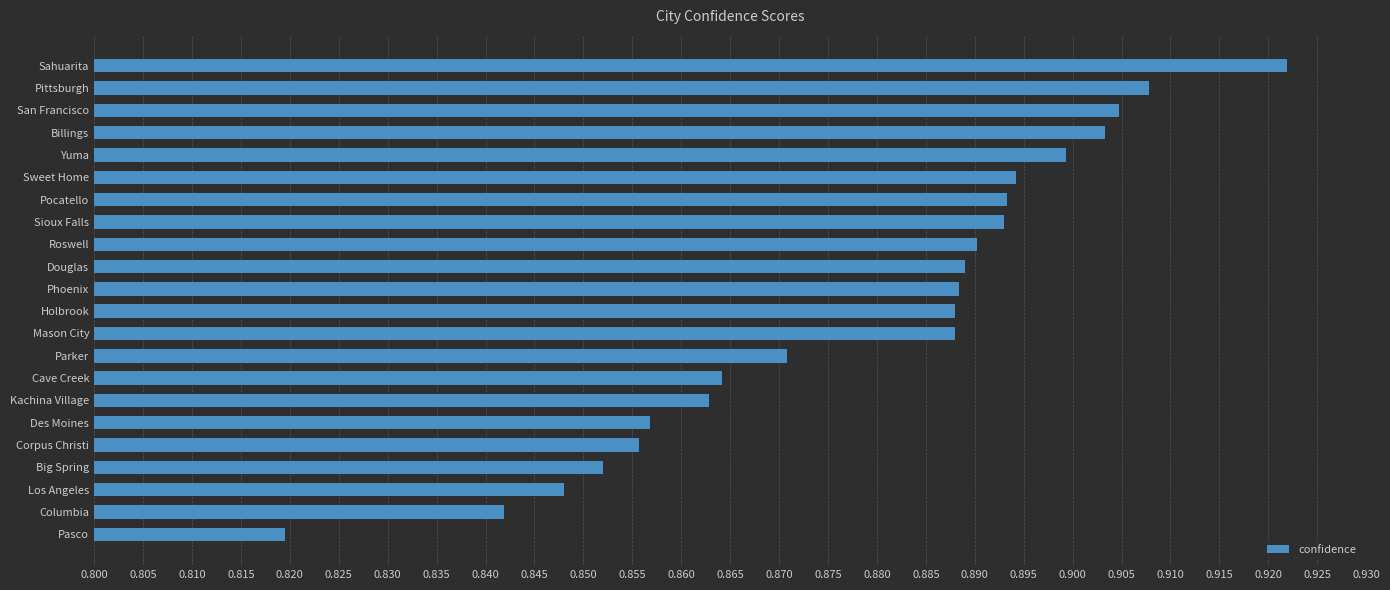

Is it true that the value at Holbrook is 0.9?

True